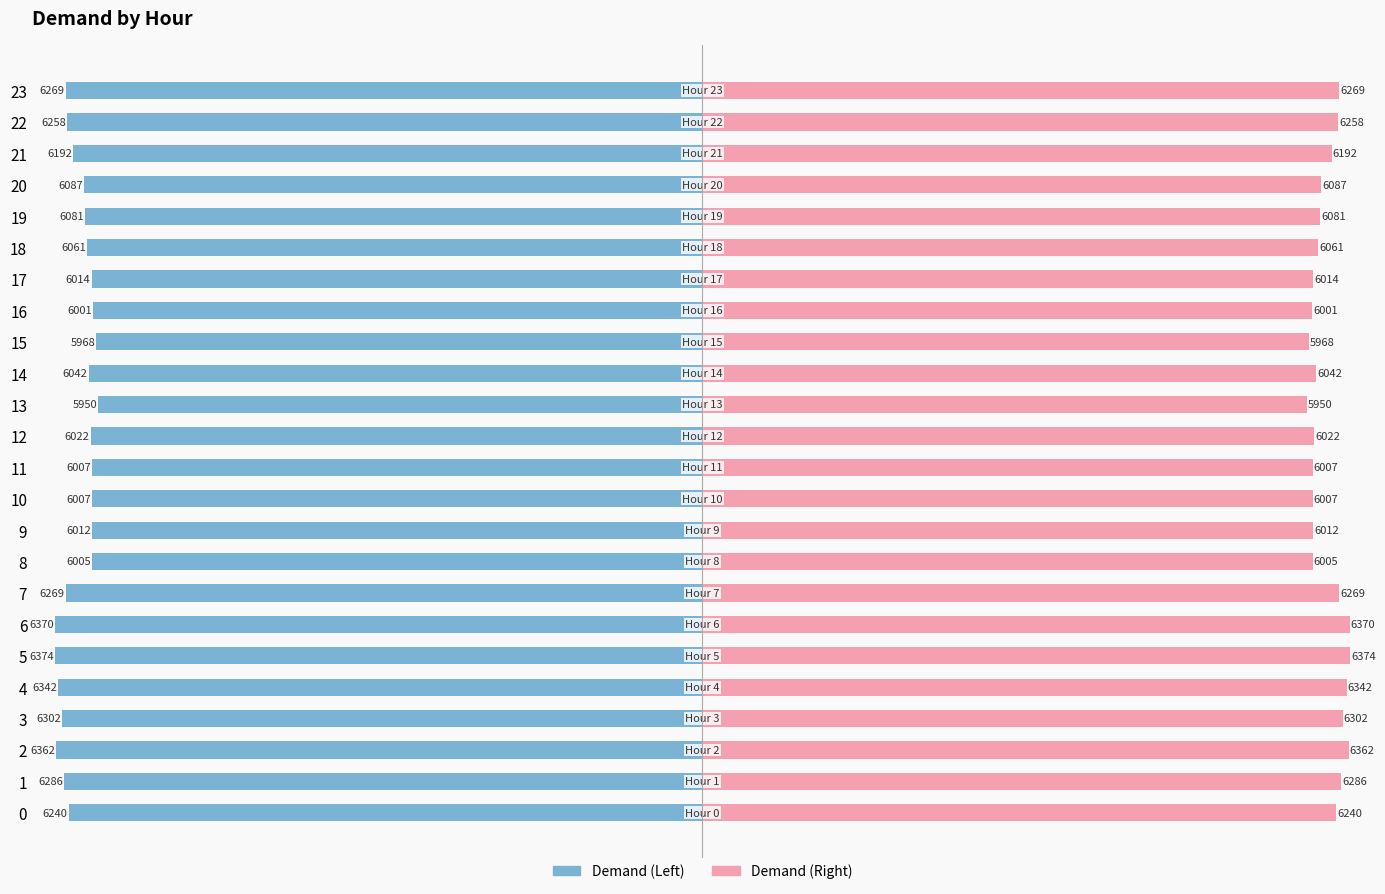

What is the difference between the maximum and minimum values in the Demand (Left) series?

424